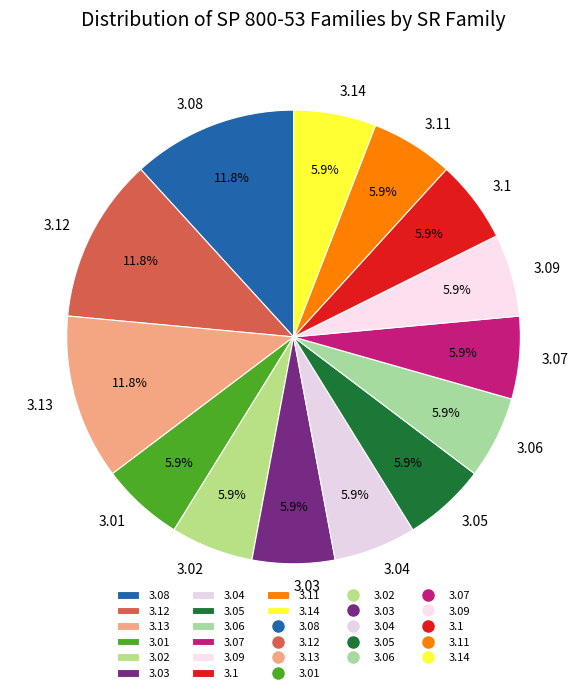

How much of the chart is everything except 3.01?

94.1%